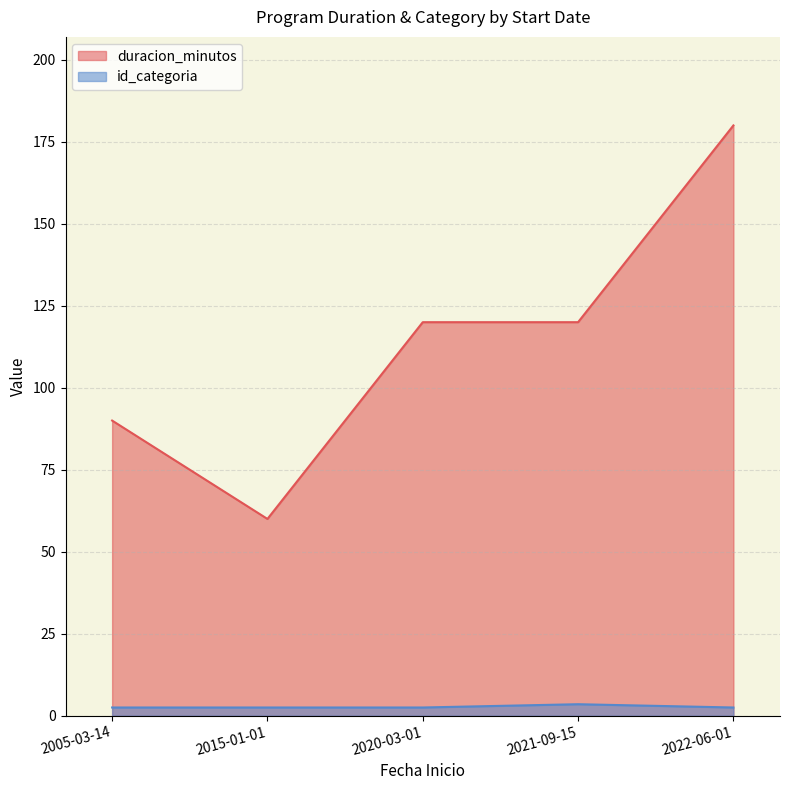

Which series has the largest range (max minus min)?

duracion_minutos